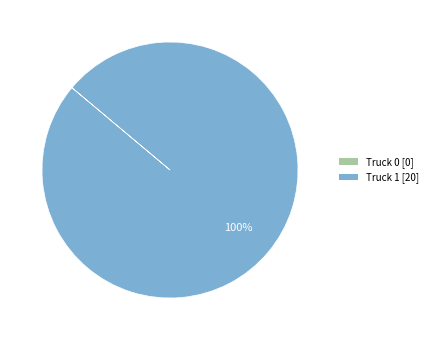

Is there a majority slice in this chart?

Yes